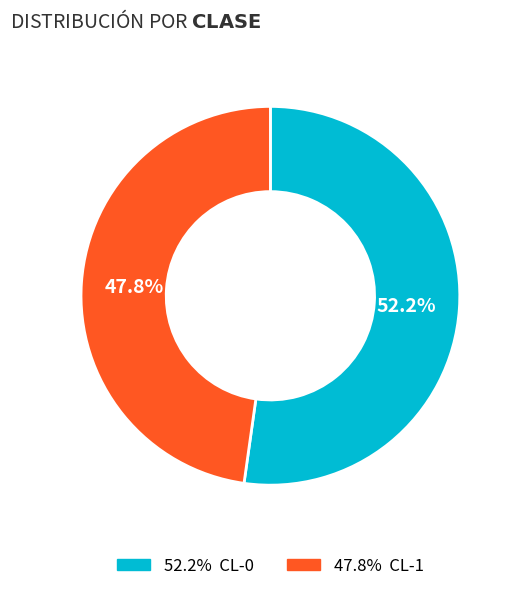

Is there a majority slice in this chart?

Yes